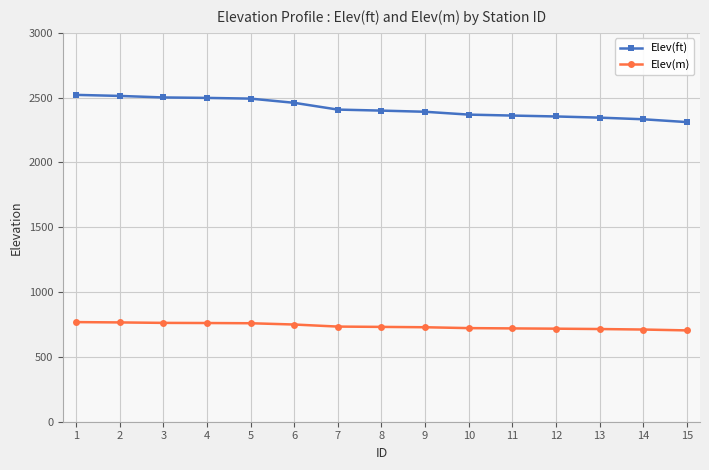

Which series has the largest total across all categories?

Elev(ft)